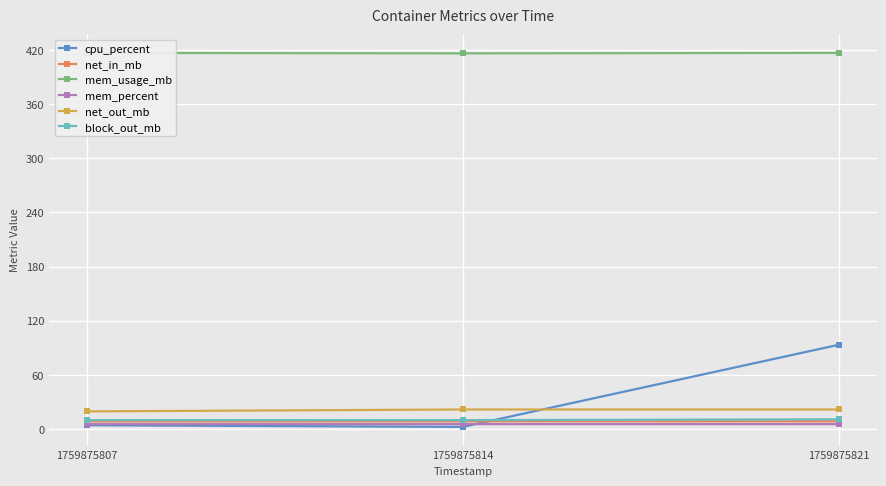

What is the difference between the highest and lowest values at 1759875821?

411.3